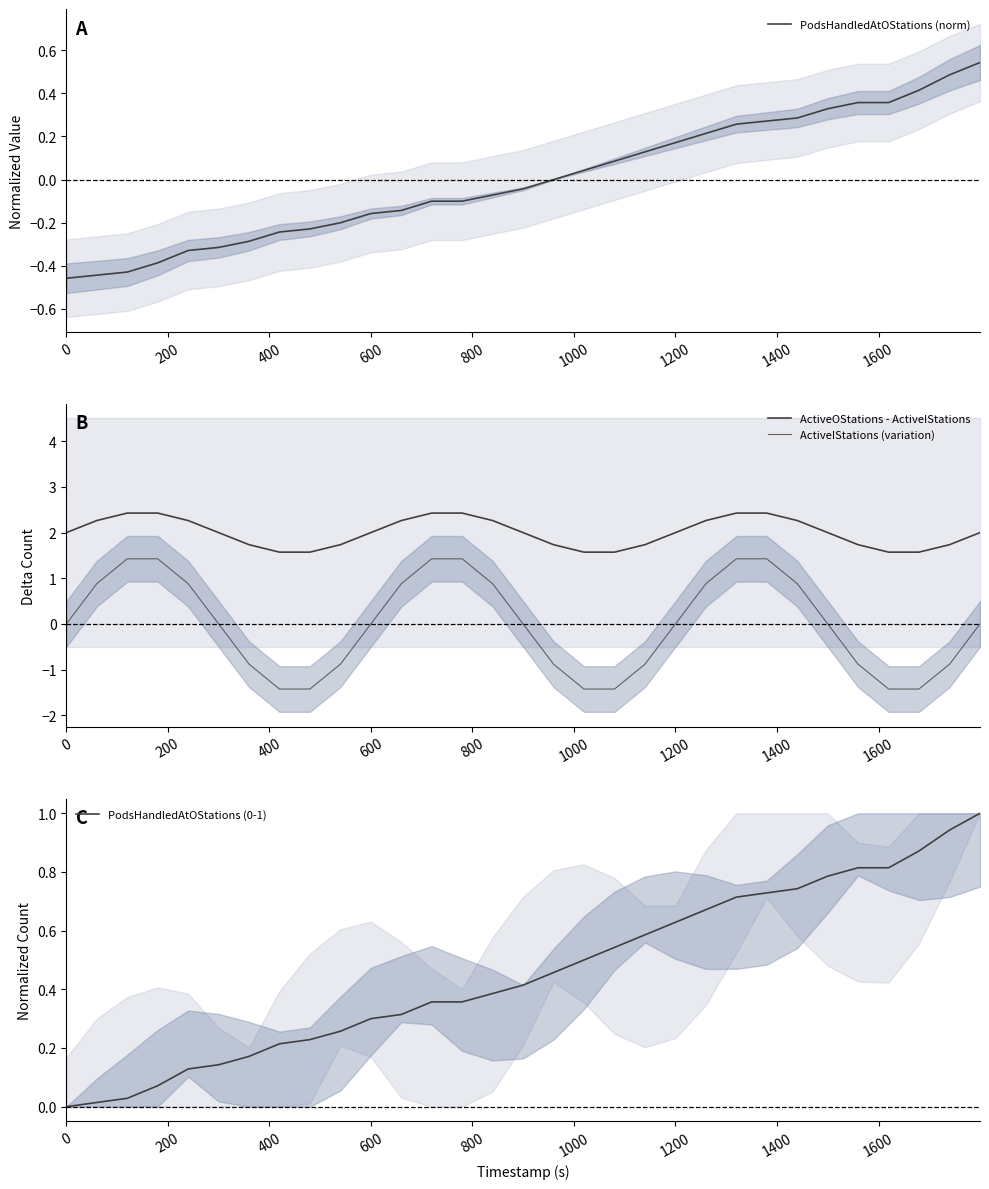

Which series has the largest total across all categories?

ActiveOStations - ActiveIStations